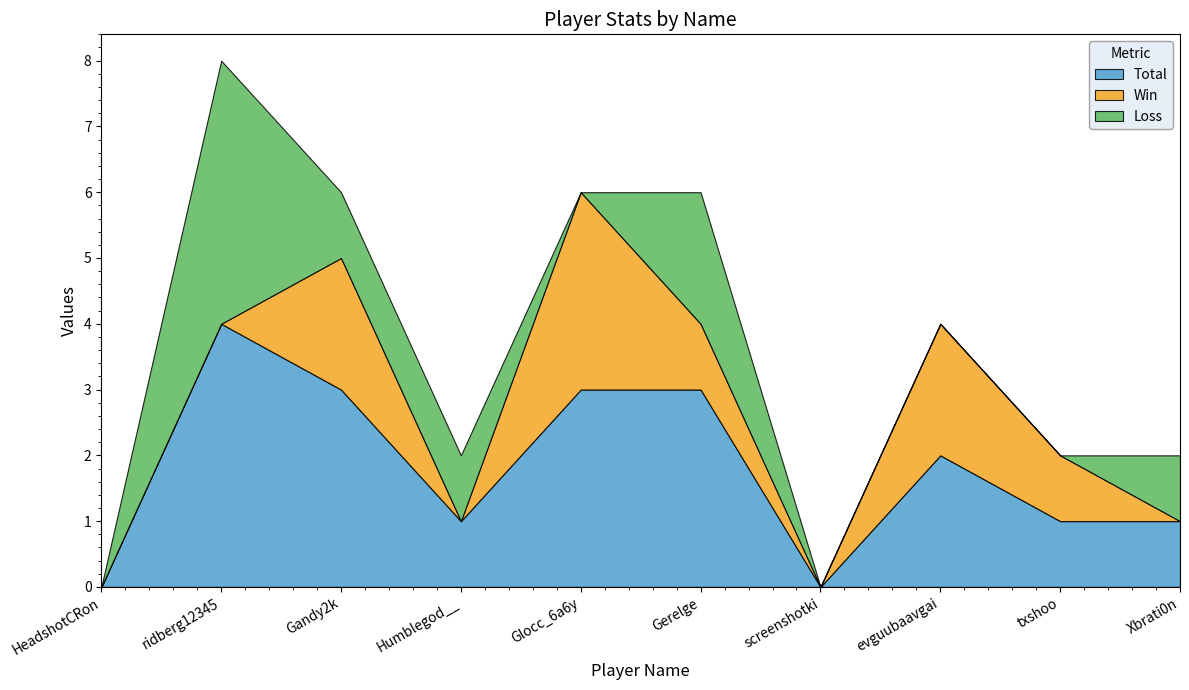

What is the highest value of the Total series?

4